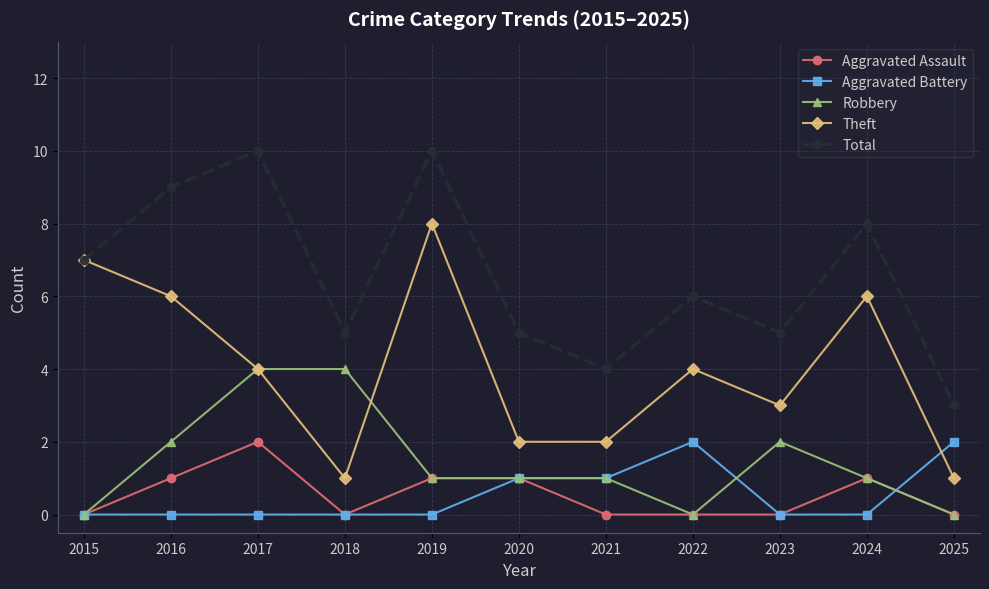

After their last crossing, which series has the higher values: Theft or Aggravated Battery?

Aggravated Battery